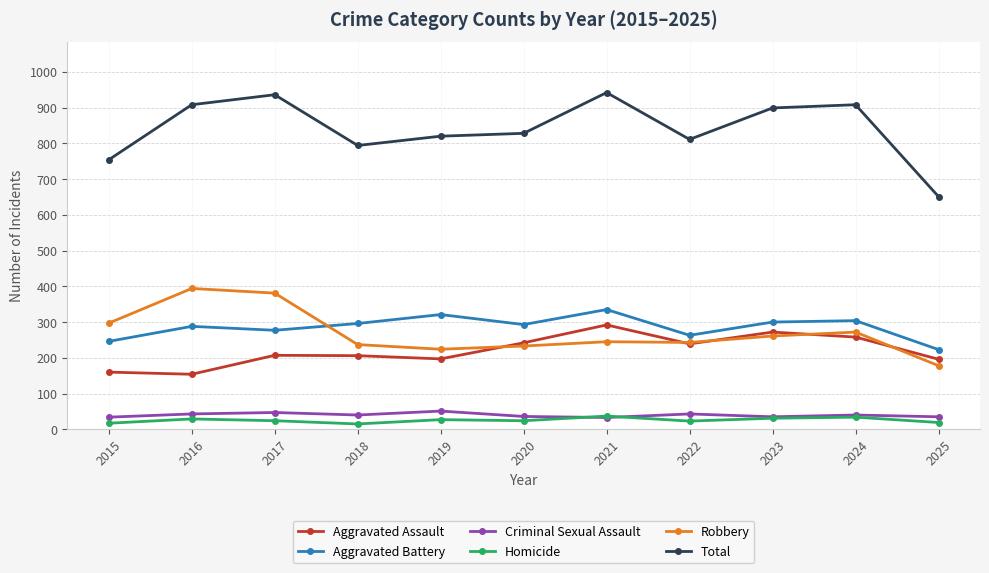

What is the maximum value for Aggravated Battery?

335